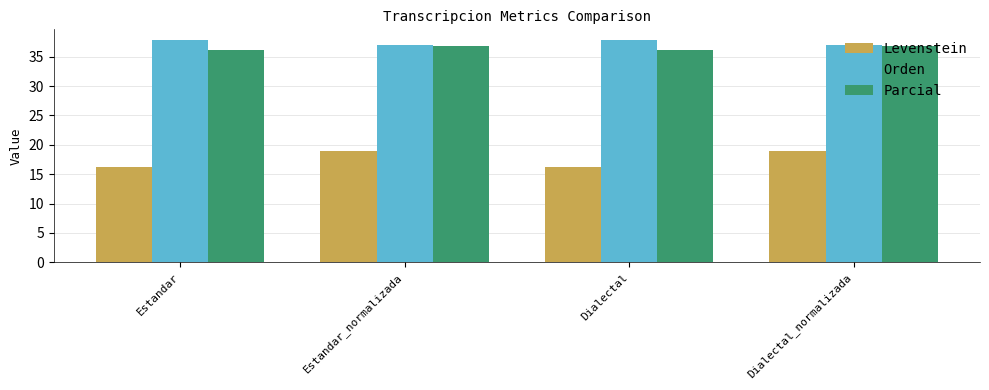

What is the difference between the Parcial values at Estandar_normalizada and Estandar?

0.6